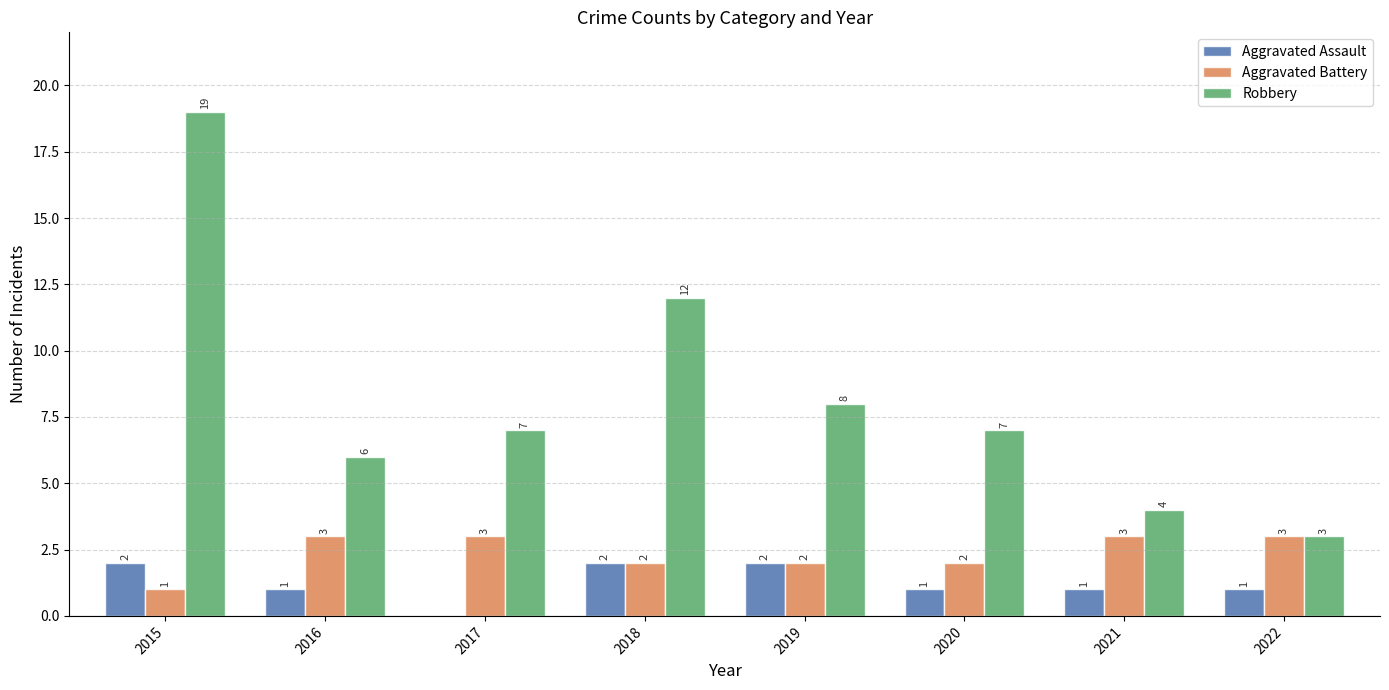

What is the approximate value of Aggravated Assault at 2015?

2